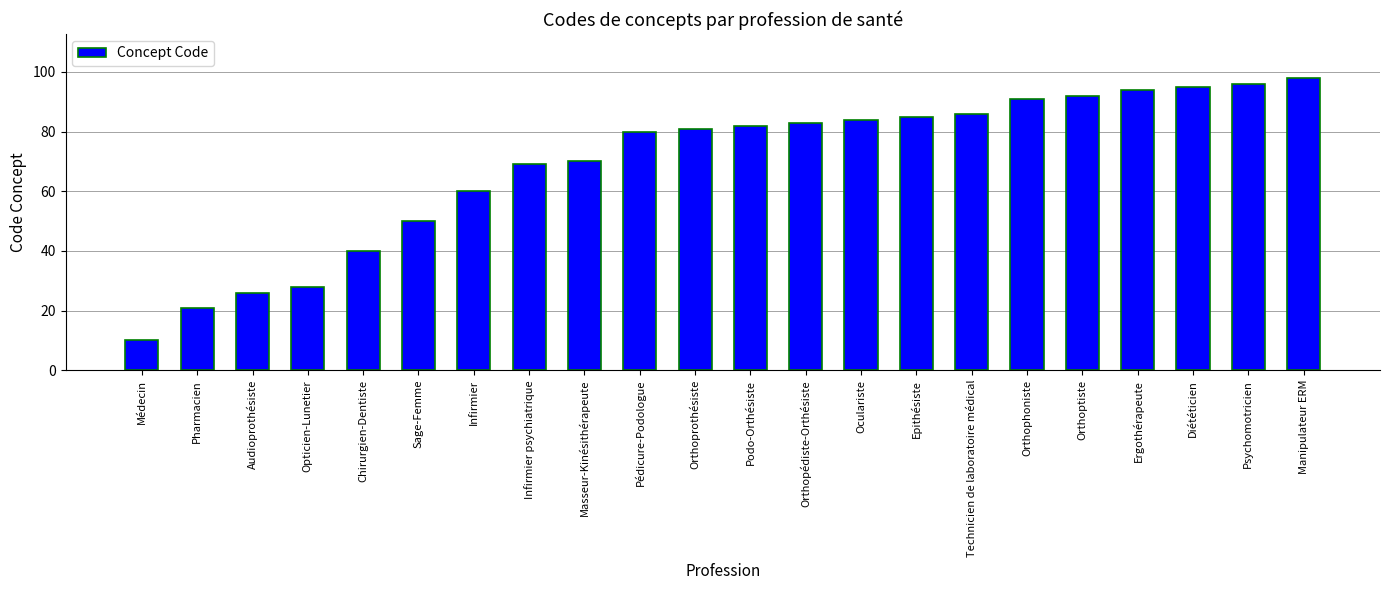

What is the greatest value displayed?

98